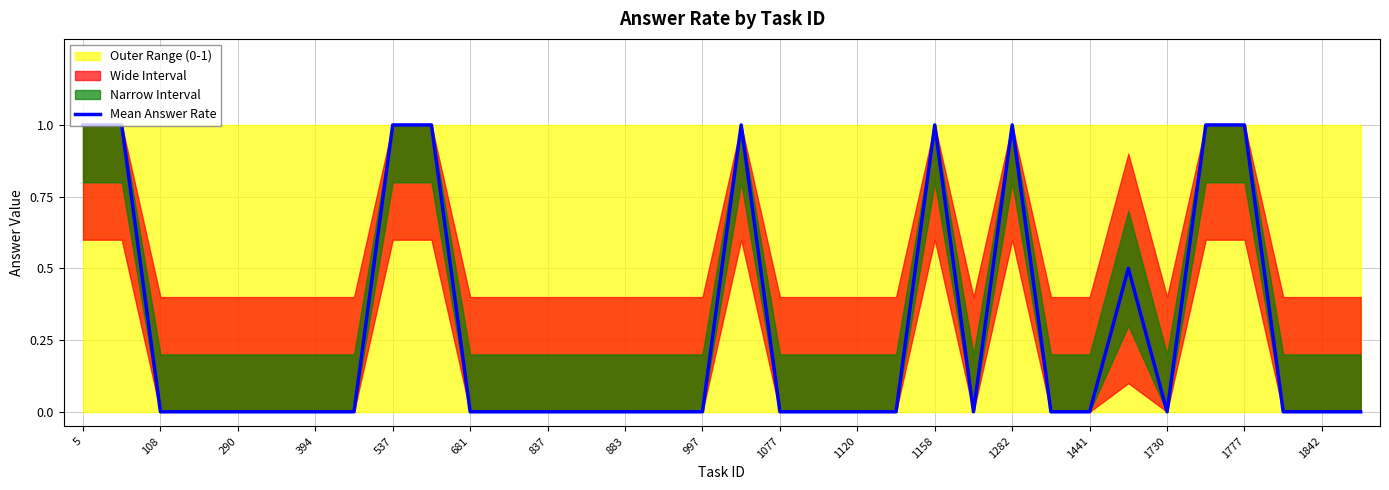

Count the number of values greater than 0.

10